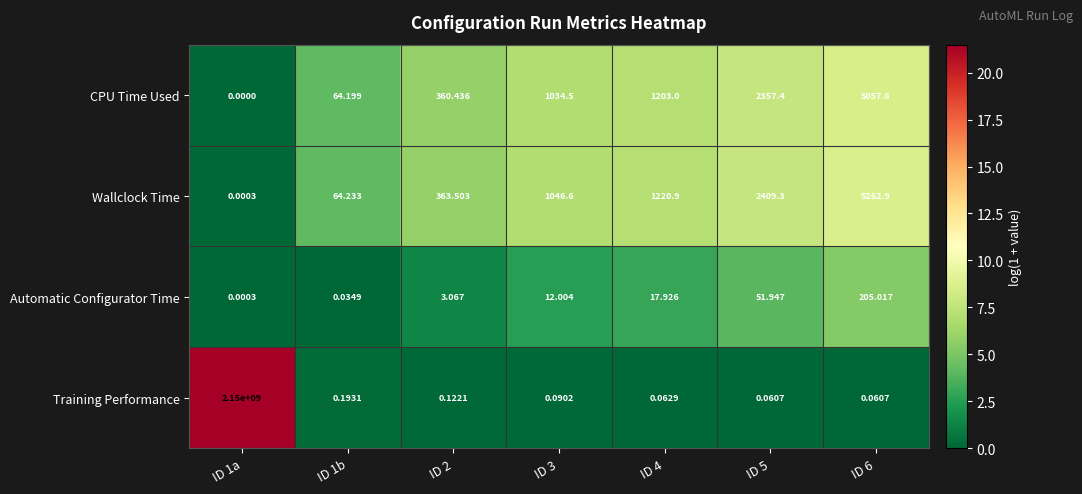

Rank the series at ID 4 from highest to lowest value.

Wallclock Time, CPU Time Used, Automatic Configurator Time, Training Performance